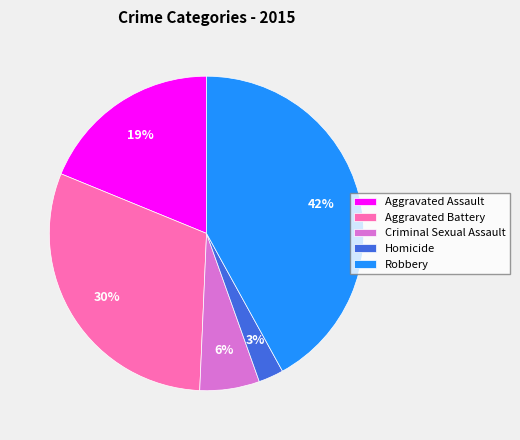

Is there a majority slice in this chart?

No